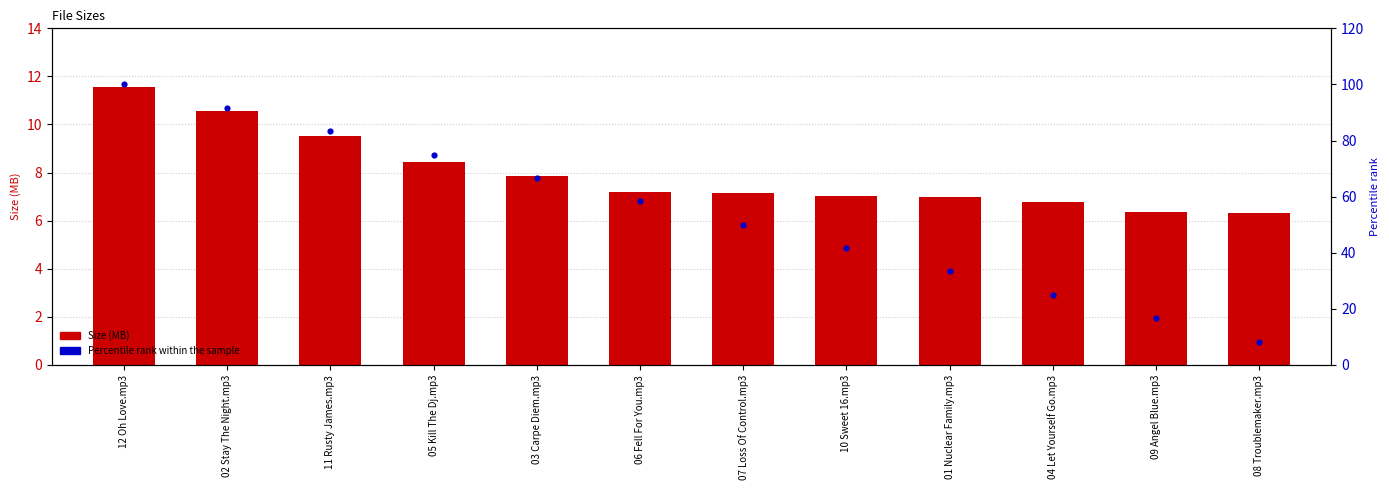

Which series contains the highest Y value?

Percentile rank within the sample